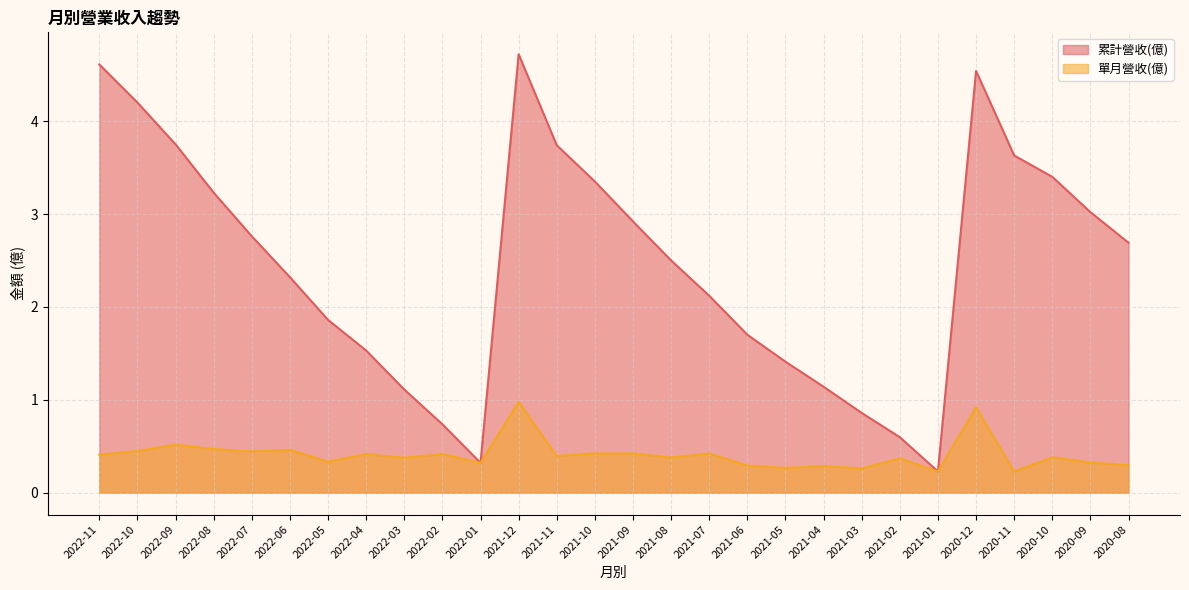

The value of 累計營收(億) at 2021-08 is 4.4. True or false?

False